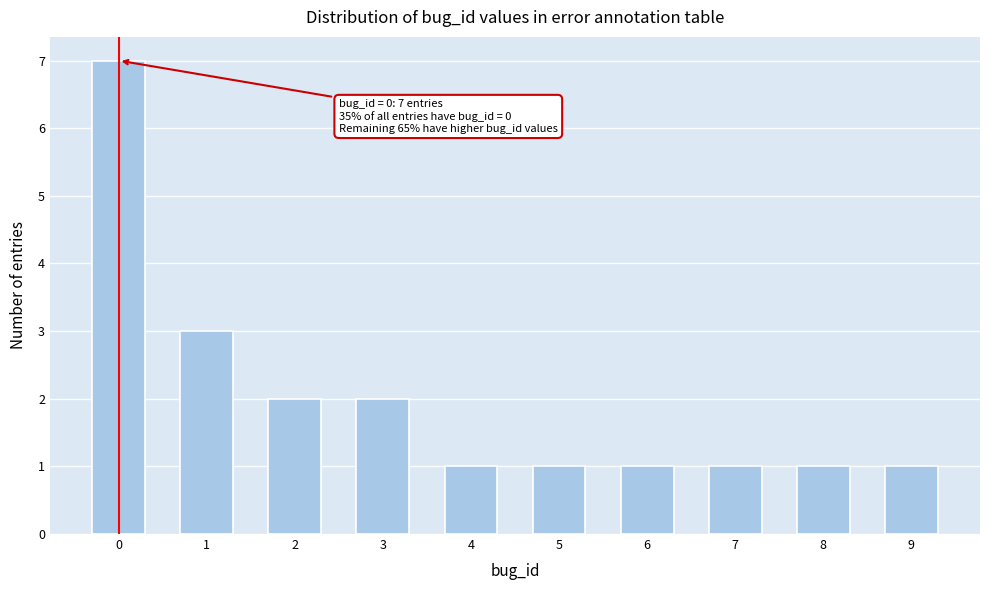

Reading left to right, list all the values displayed in this chart.

7	3	2	2	1	1	1	1	1	1